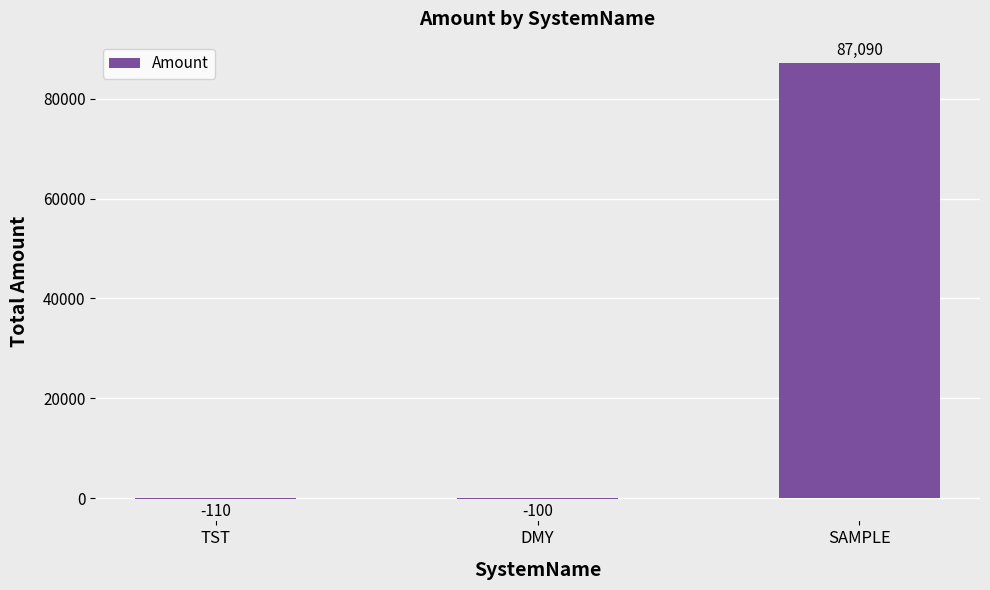

The chart shows a value of 153570 at SAMPLE. True or false?

False